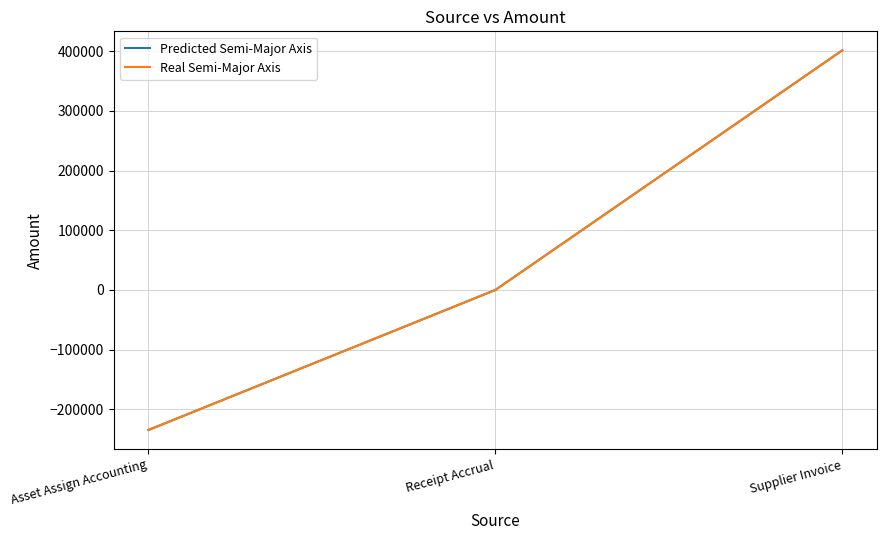

What is the label of the 3rd point from the right?

Asset Assign Accounting